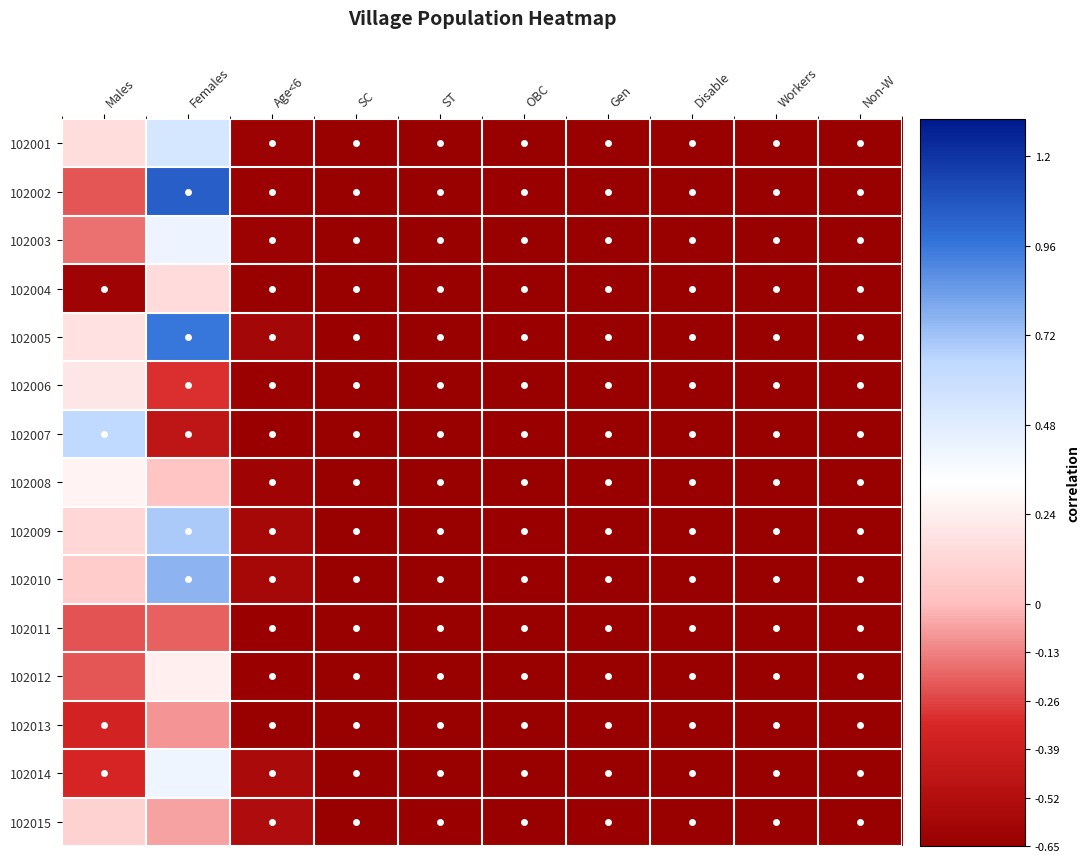

Between ST and Non-W, which series saw the biggest shift?

102015